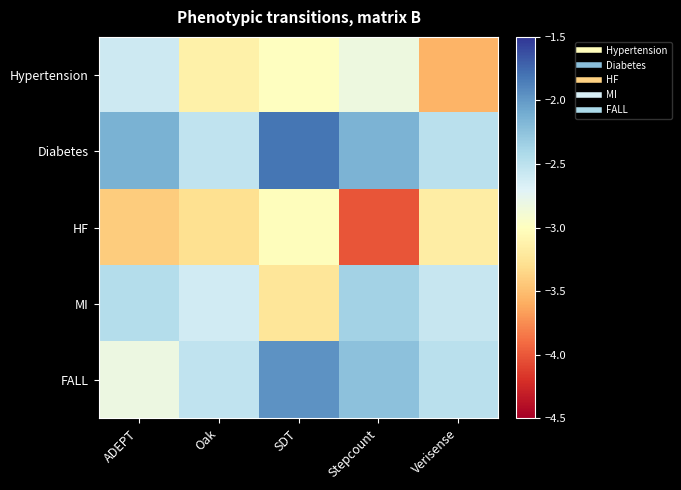

List the series in order of their overall mean, highest first.

Diabetes, FALL, MI, Hypertension, HF